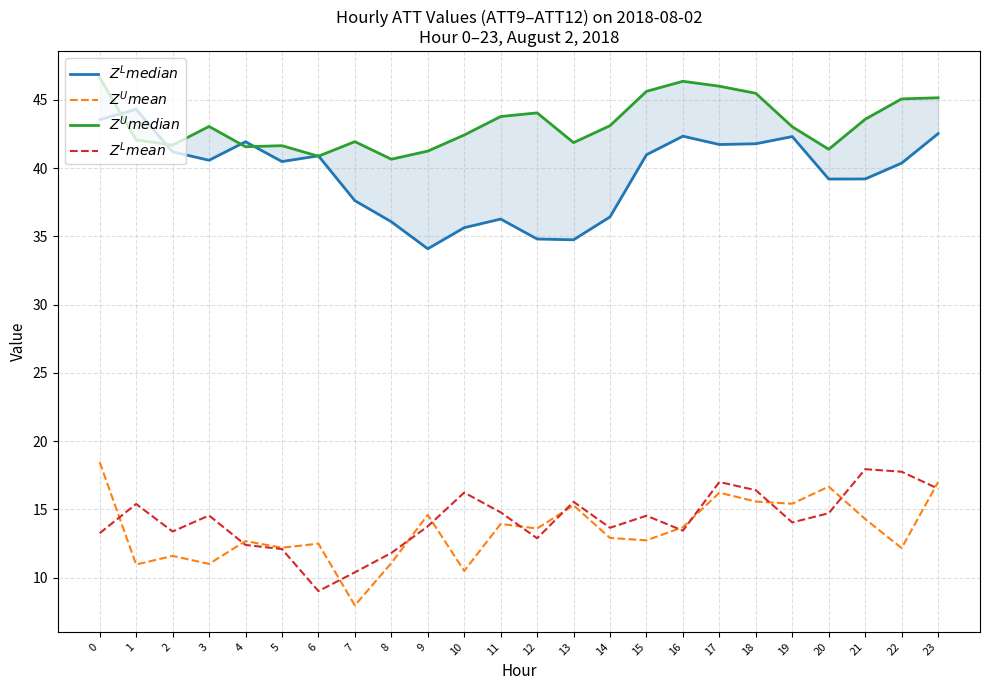

What is the sum of all $Z^L mean$ values?

341.6